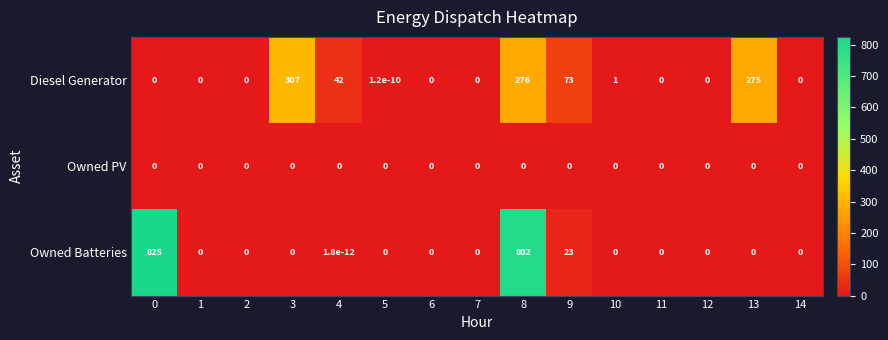

Between 4 and 9, which series saw the biggest shift?

Diesel Generator